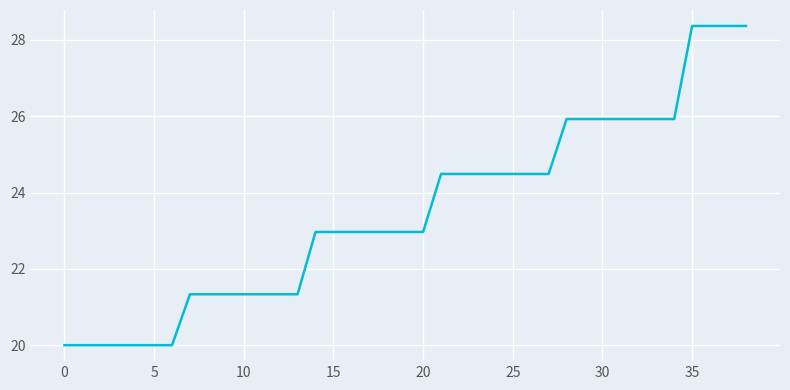

What is the greatest value displayed?

28.4